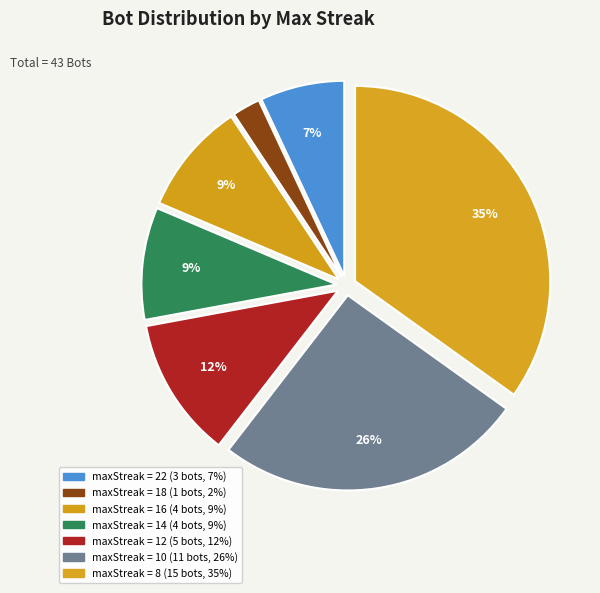

Which slice is the largest?

8